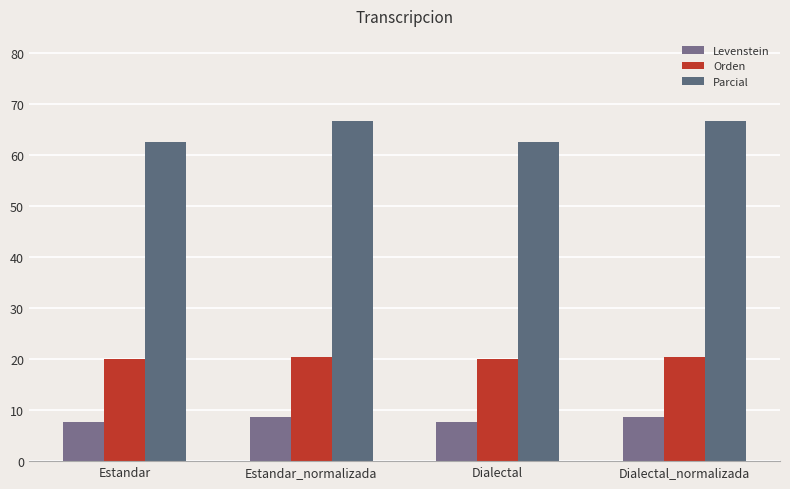

What is the difference between the second highest and minimum values in the Orden series?

0.3